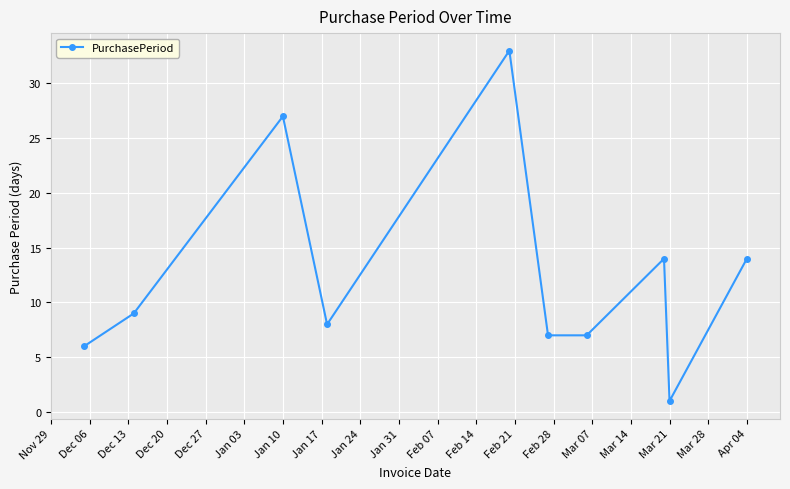

True or false: there are more than 0 points higher than both neighbors.

True